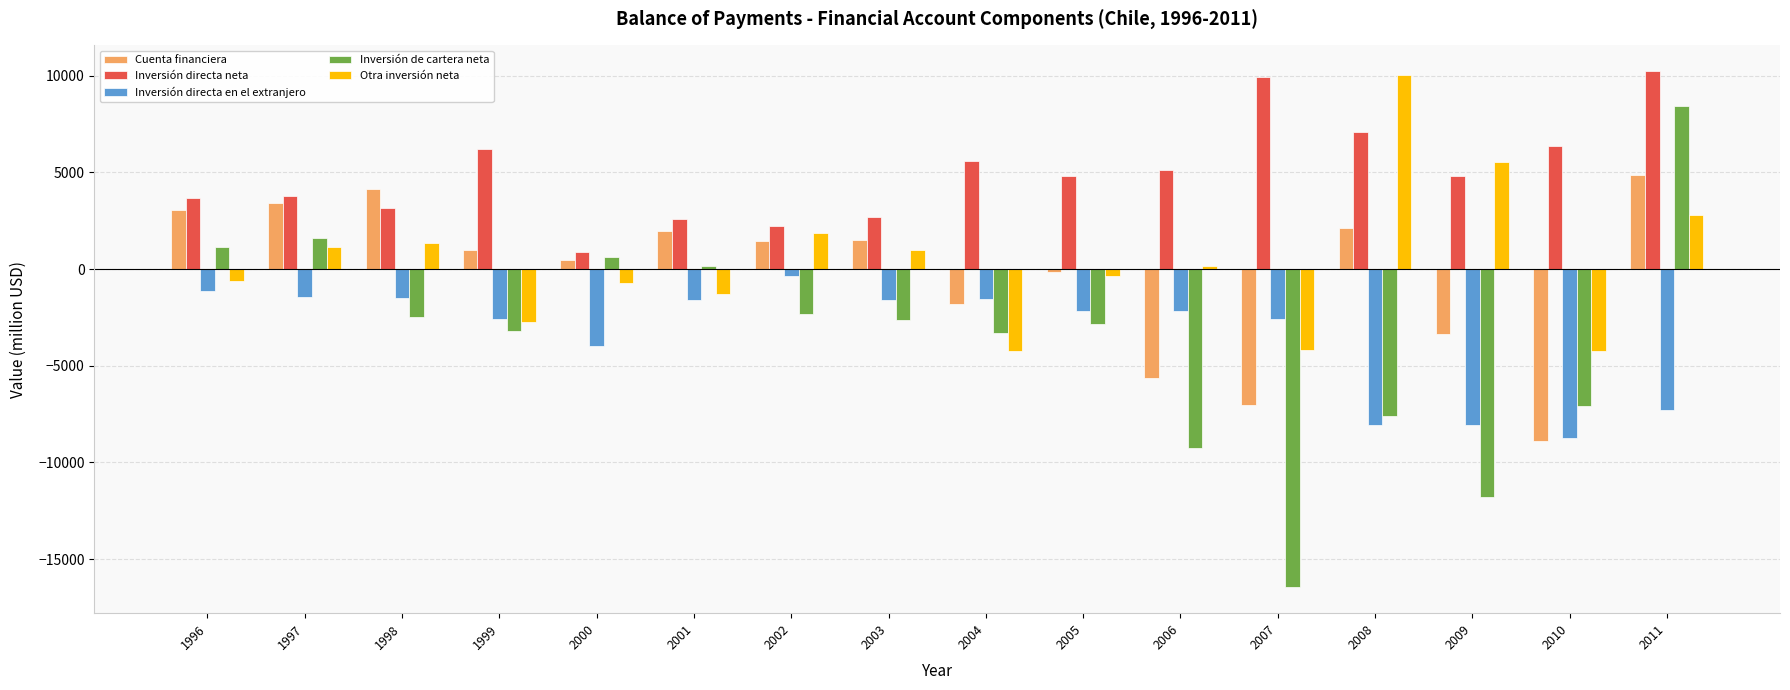

Where does the Cuenta financiera series first go above 1436?

1996